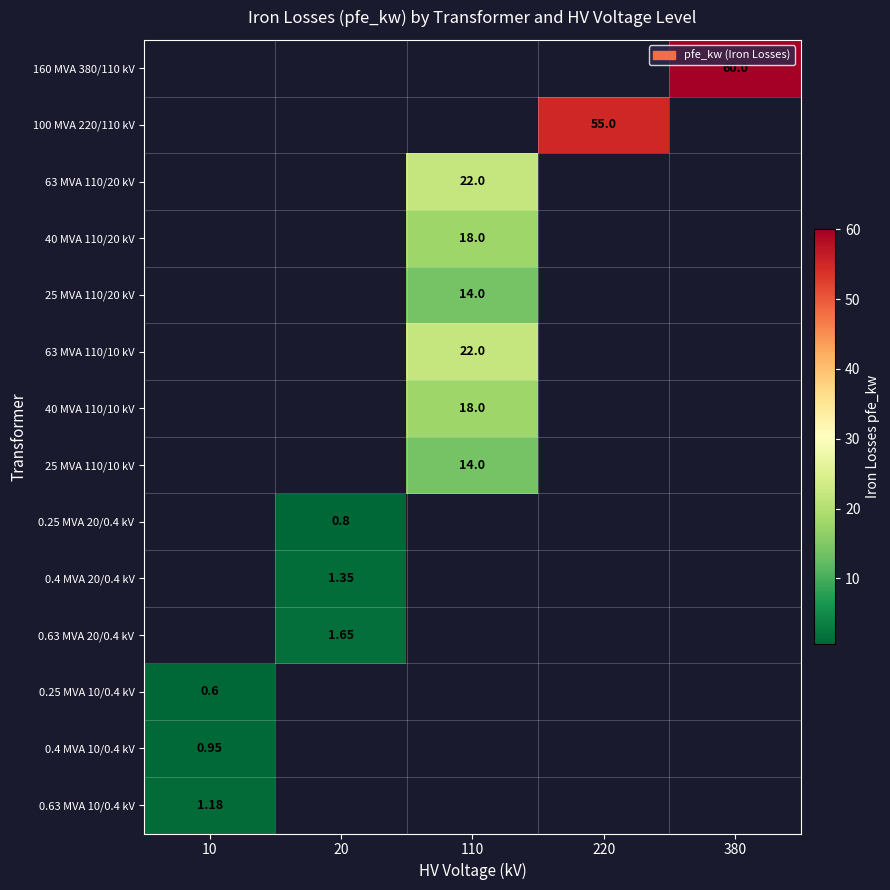

Which has a higher value, 380 or 220?

380